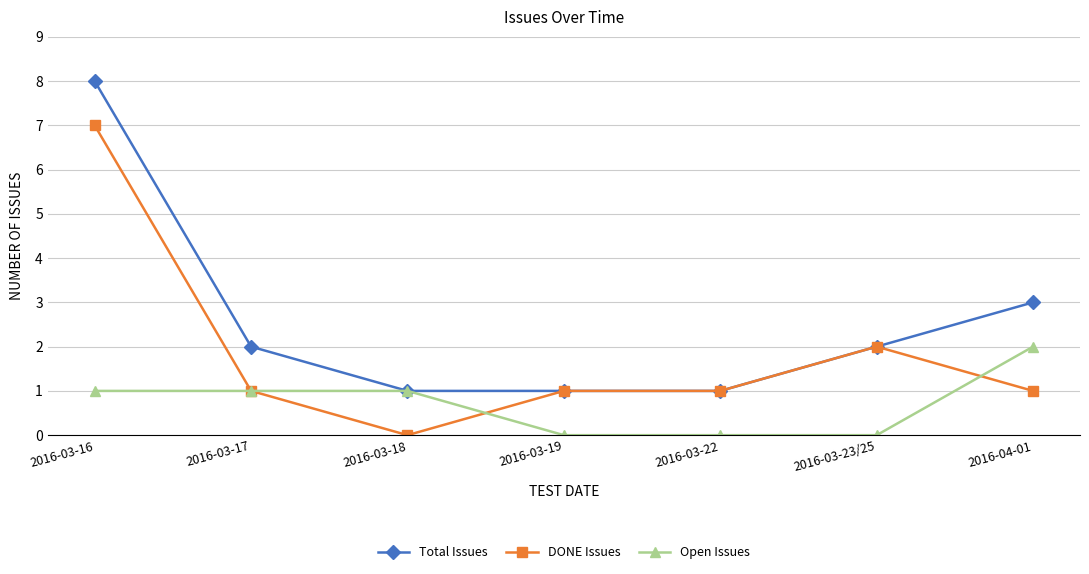

Reading left to right, what are all the values shown in this chart?

Total Issues: 8	2	1	1	1	2	3
DONE Issues: 7	1	0	1	1	2	1
Open Issues: 1	1	1	0	0	0	2